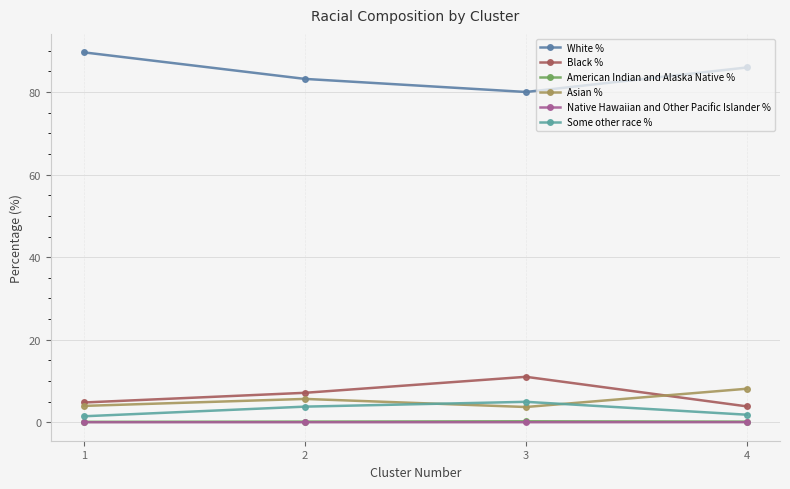

What is the sum of all Some other race % values?

12.1